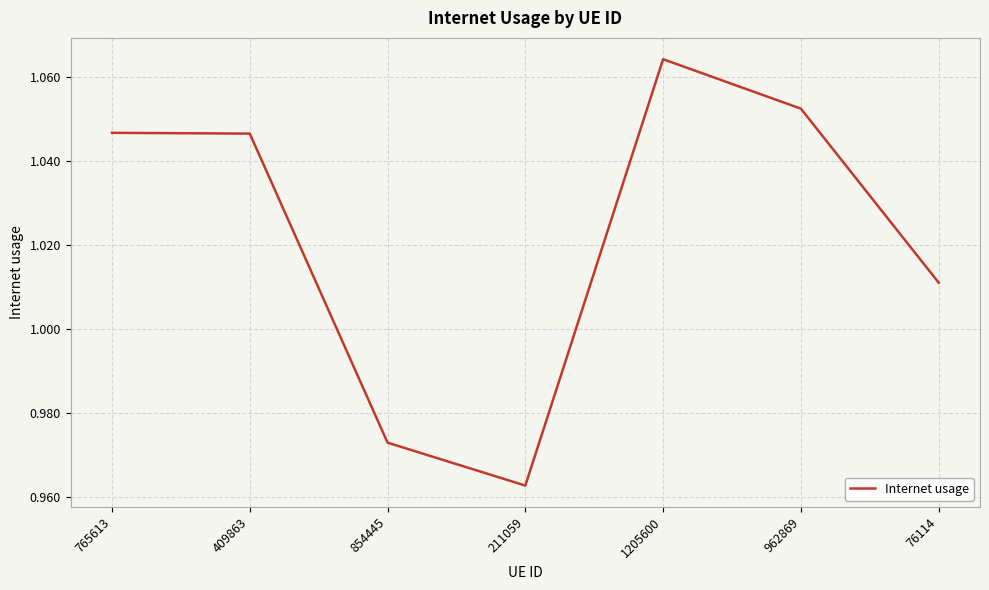

Does the chart display data point markers on the line(s)?

No